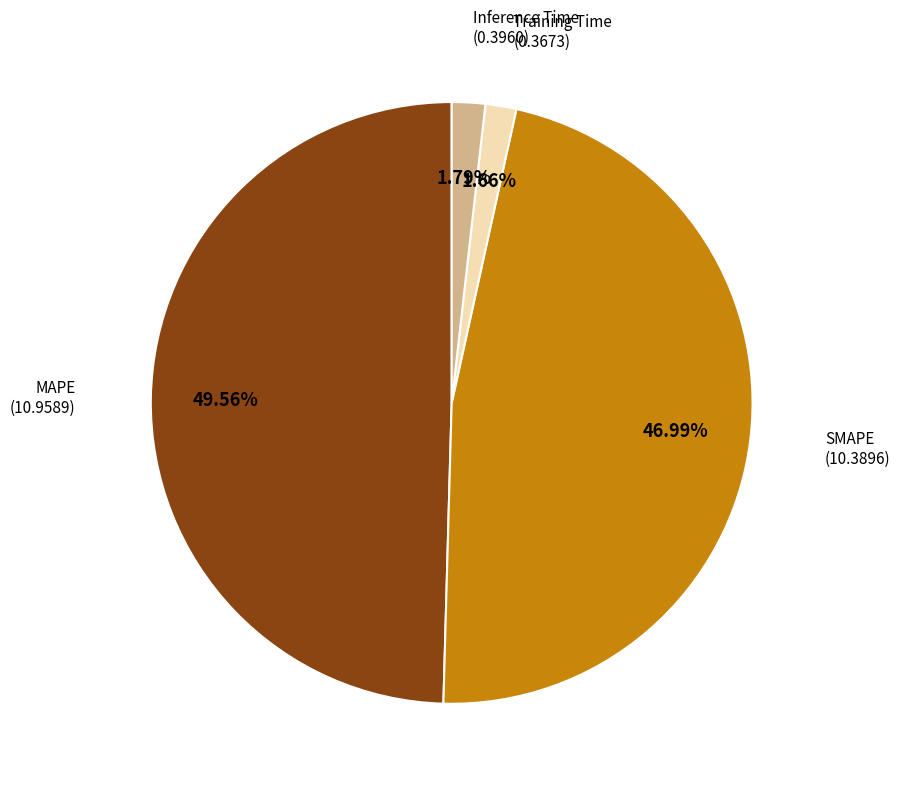

How many slices are in this pie chart?

4